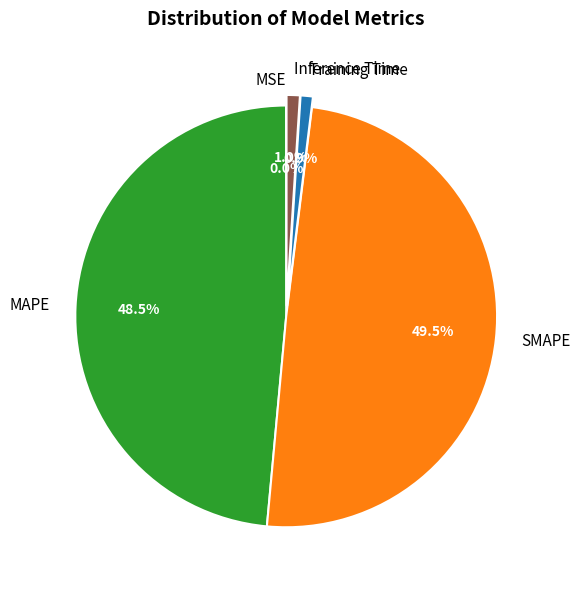

Does MAPE account for over 50% of the chart?

No